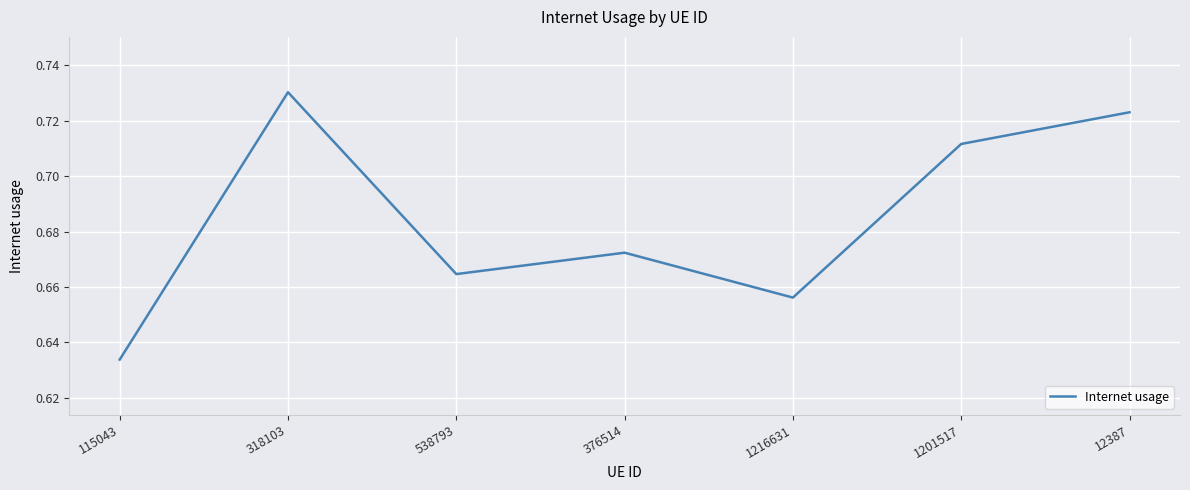

Is it true that the value at 12387 is 0.2?

False